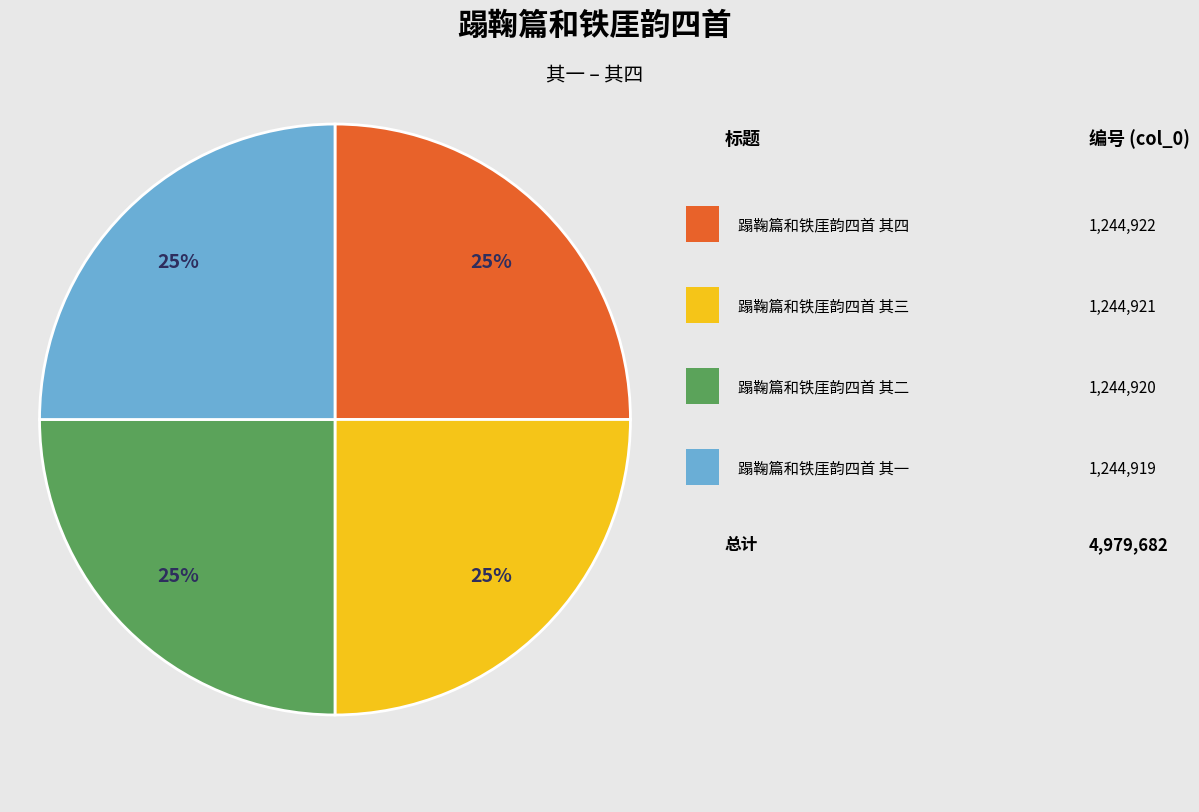

Is there a majority slice in this chart?

No